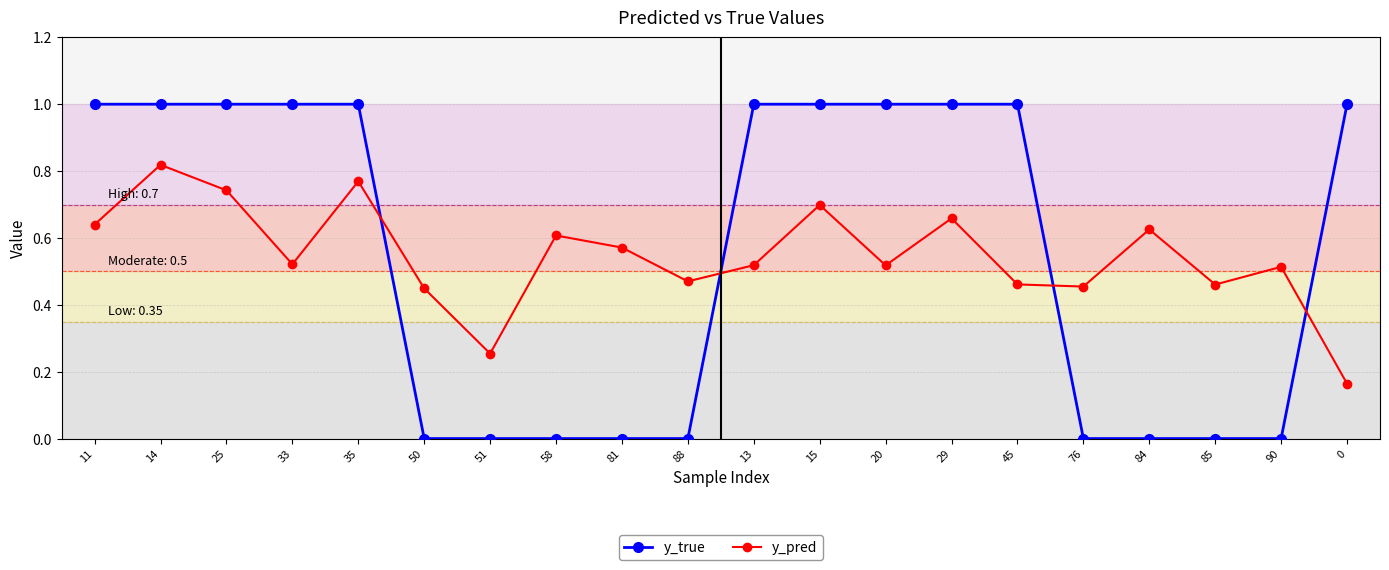

What is the sum of all y_true values?

11.0